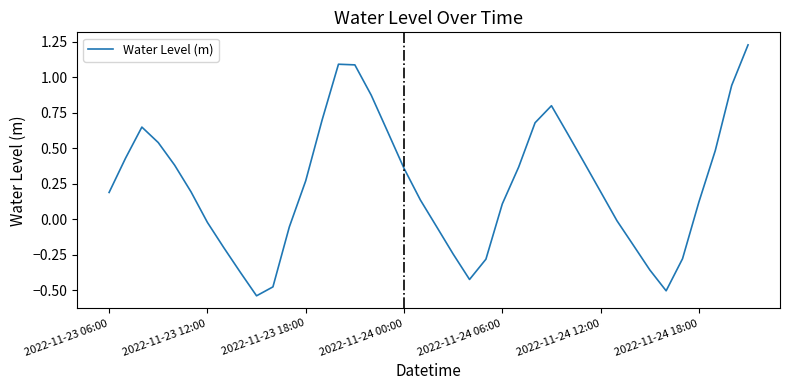

What is the difference between the maximum and minimum values?

1.8